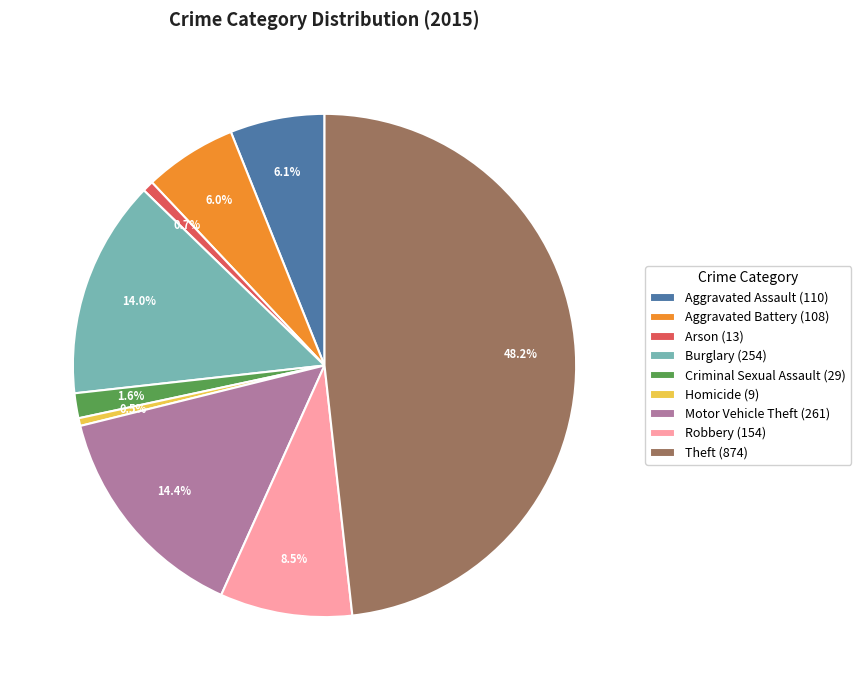

Does Theft account for over 50% of the chart?

No